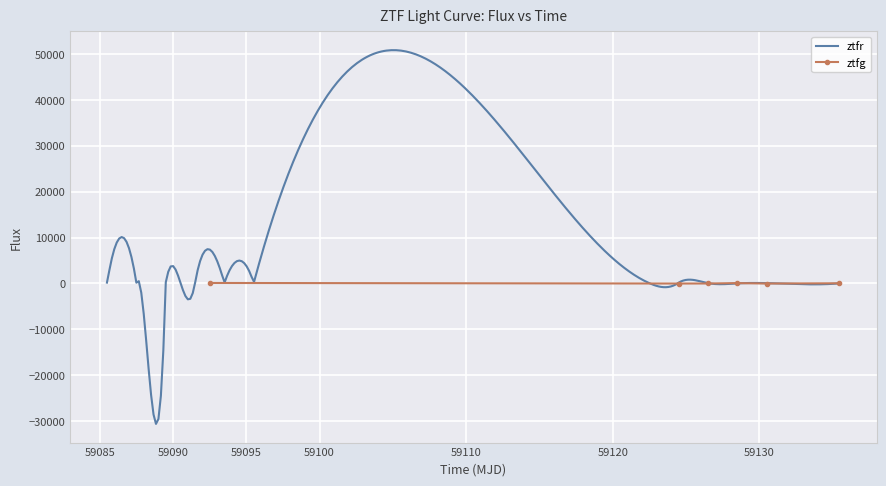

How many interior local peaks (higher than both neighbors) does the data have?

1